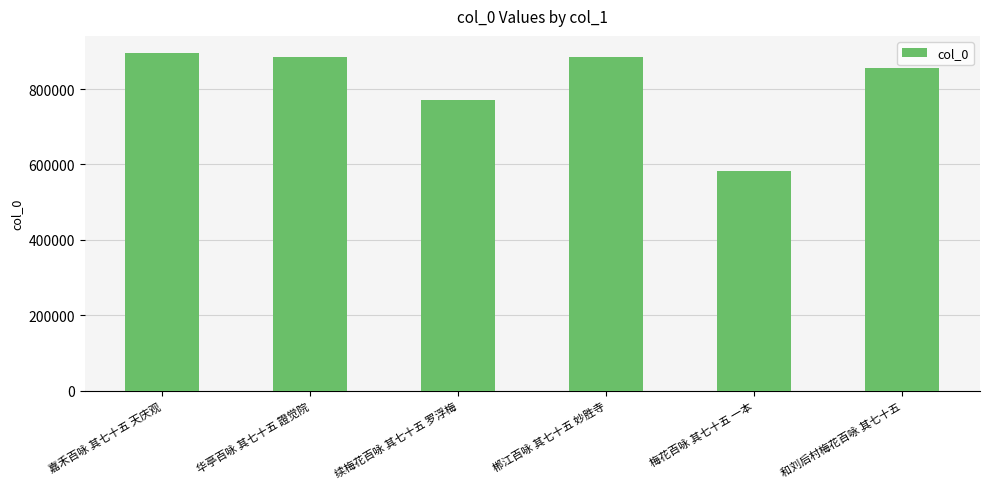

Where is the data nearest to the value 739339?

续梅花百咏 其七十五 罗浮梅